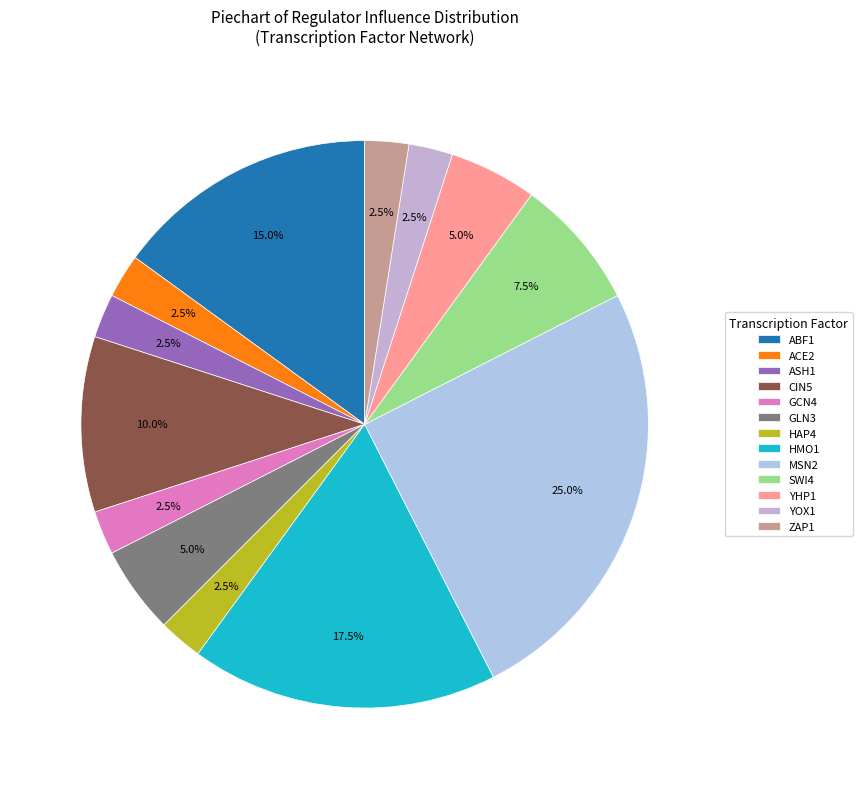

Which category has the biggest portion of the pie?

MSN2